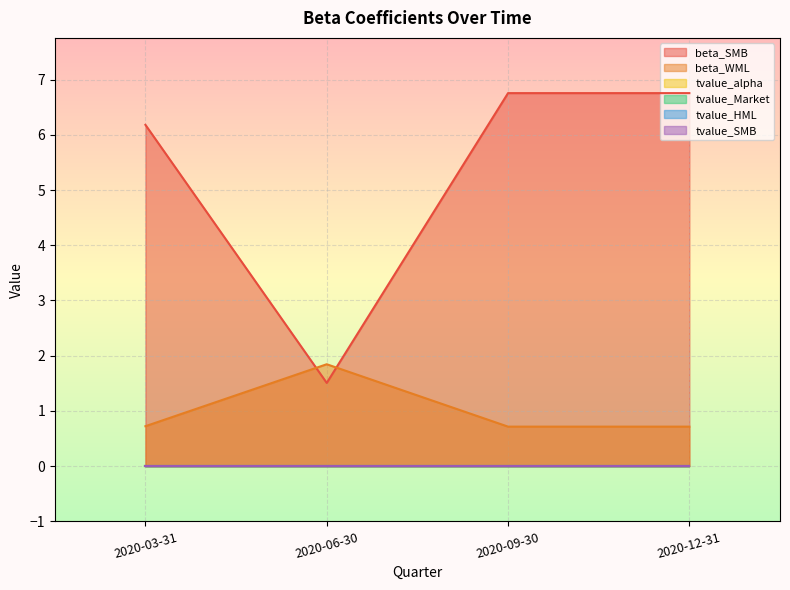

At which category does the chart reach its peak across all series?

2020-09-30